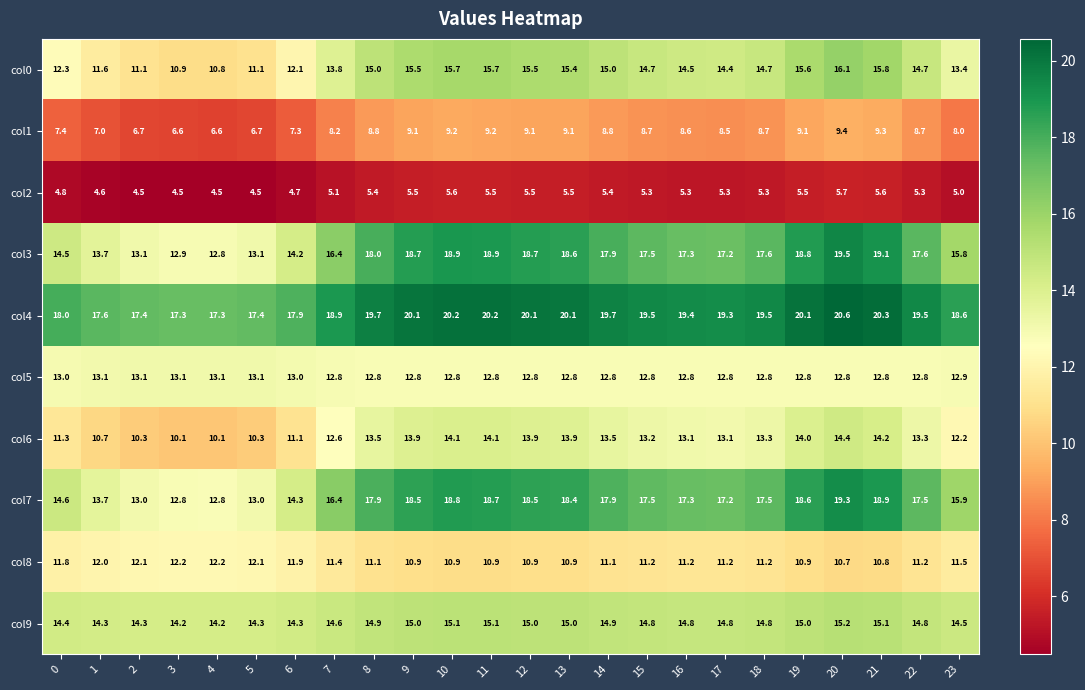

How many data points does each series have?

24